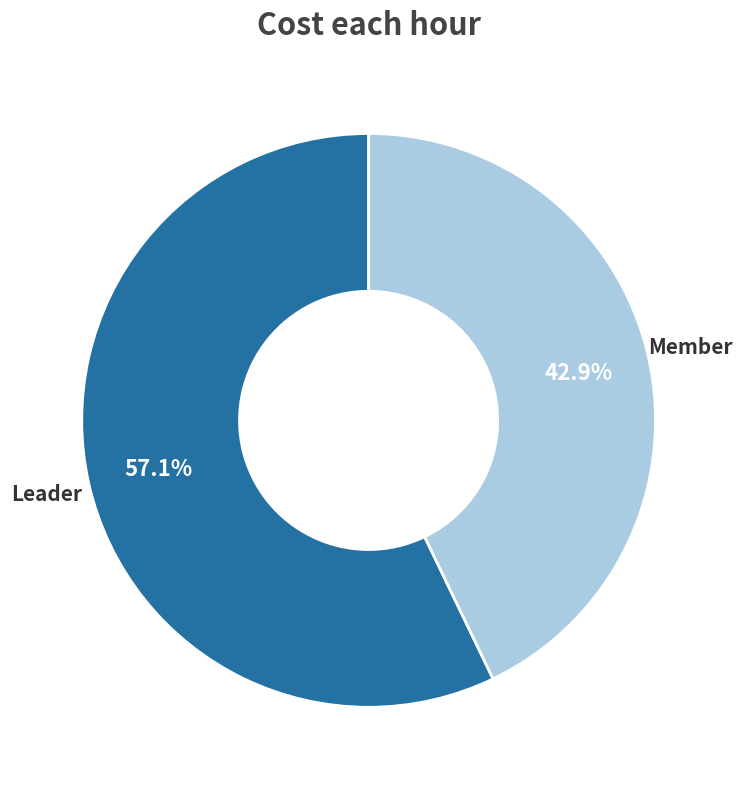

What is the smallest slice in the pie chart?

Member